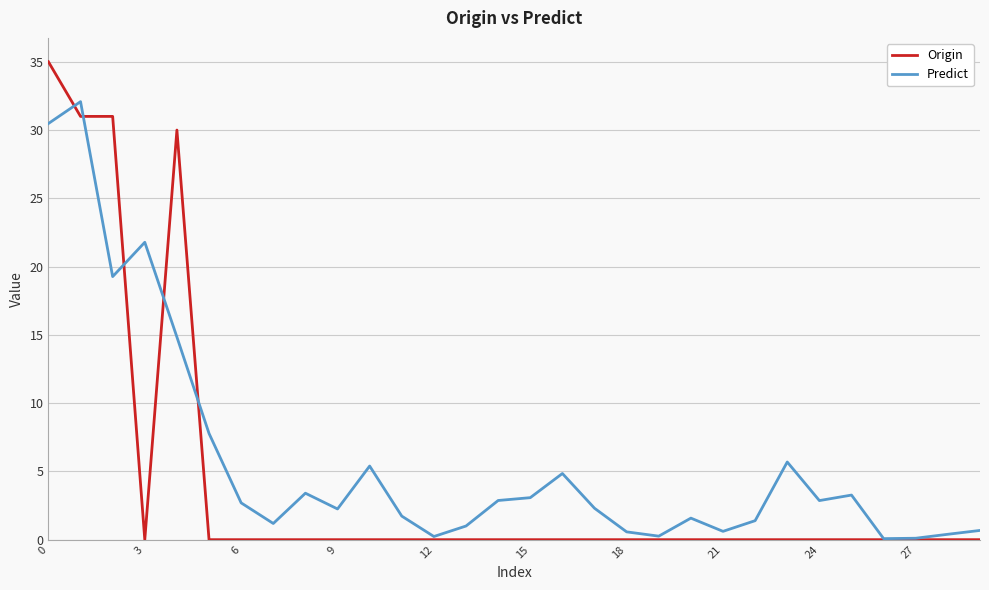

Which series has the largest range (max minus min)?

Origin